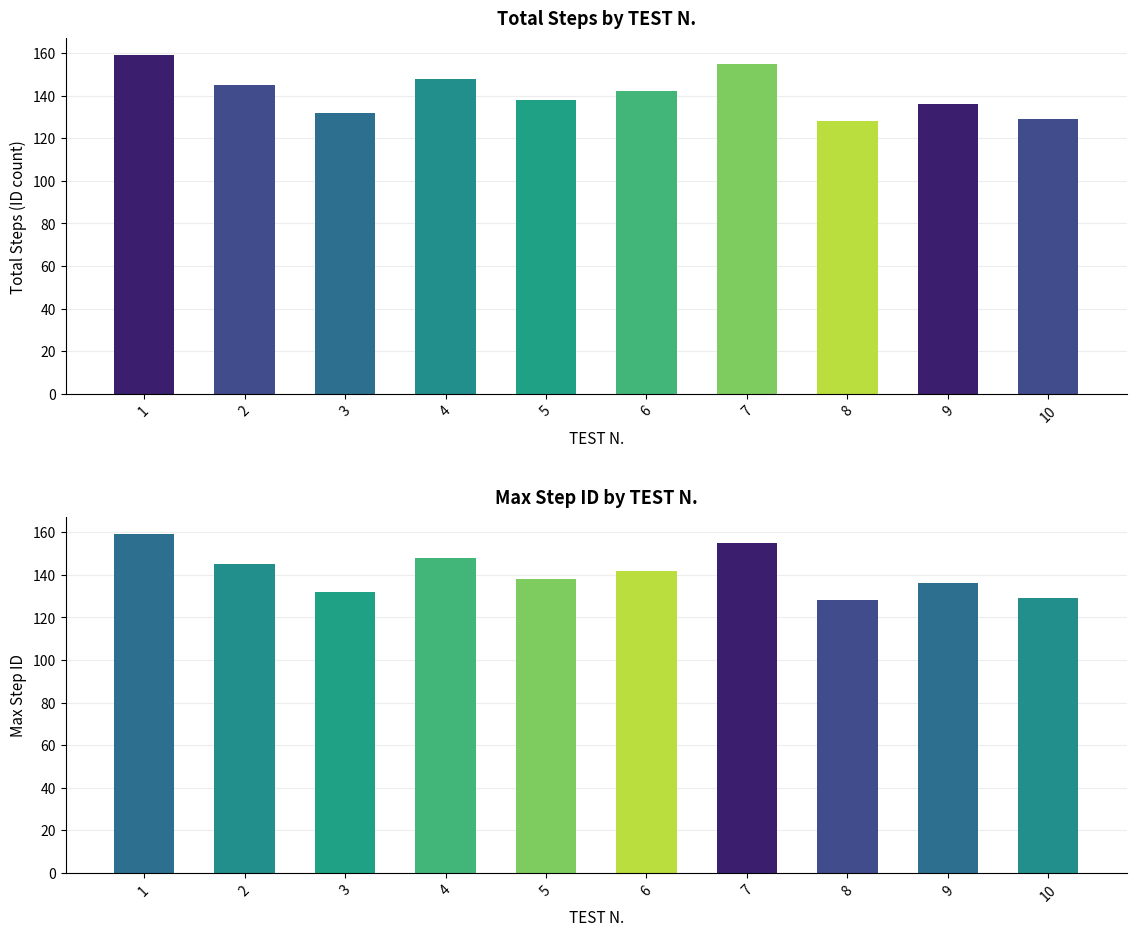

What is the difference between the maximum and second lowest values in the Total Steps (ID count) series?

30